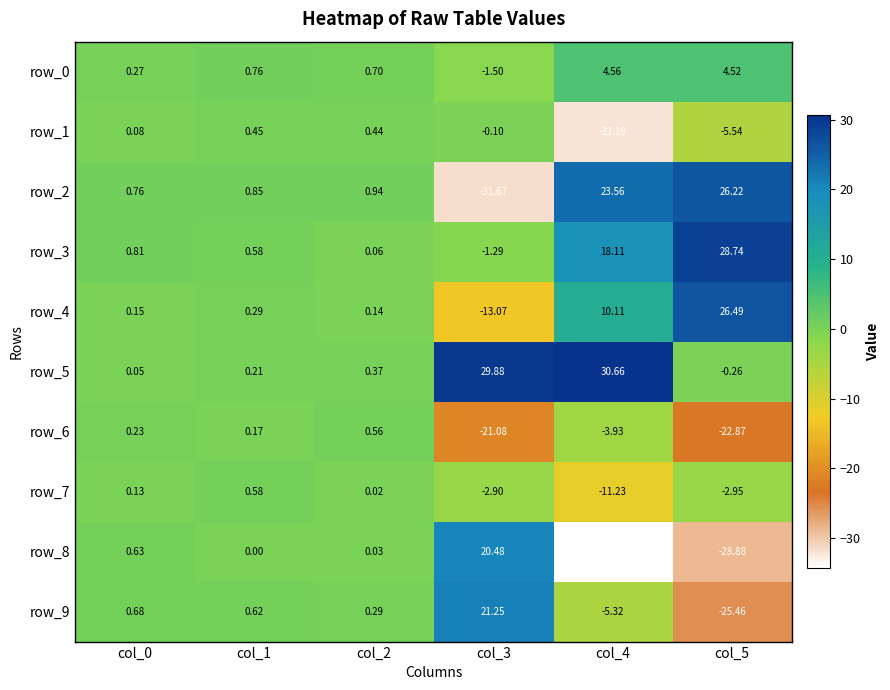

What is the maximum value for row_4?

26.5